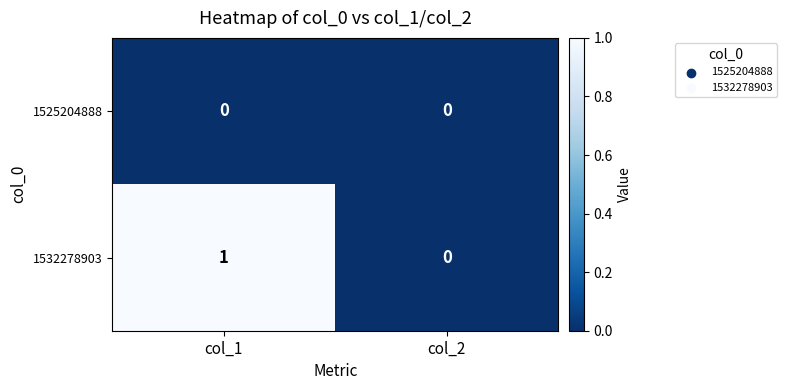

The value of 1532278903 at col_2 is 1. True or false?

False